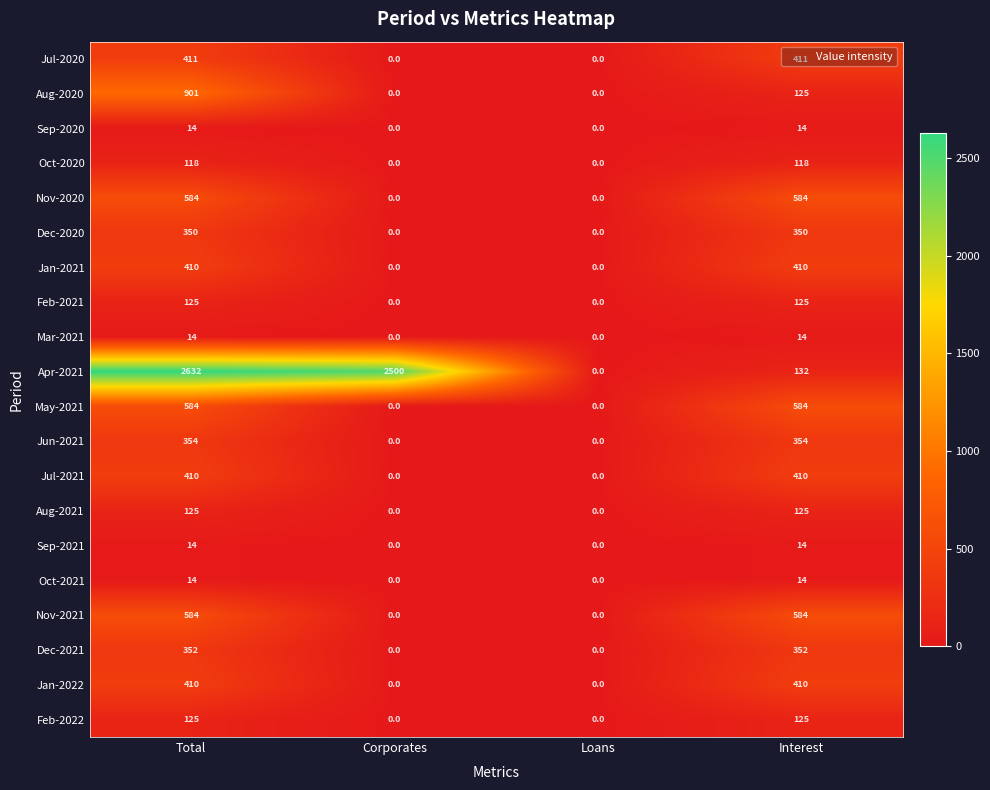

How many data points in Jul-2021 are less than 410?

2